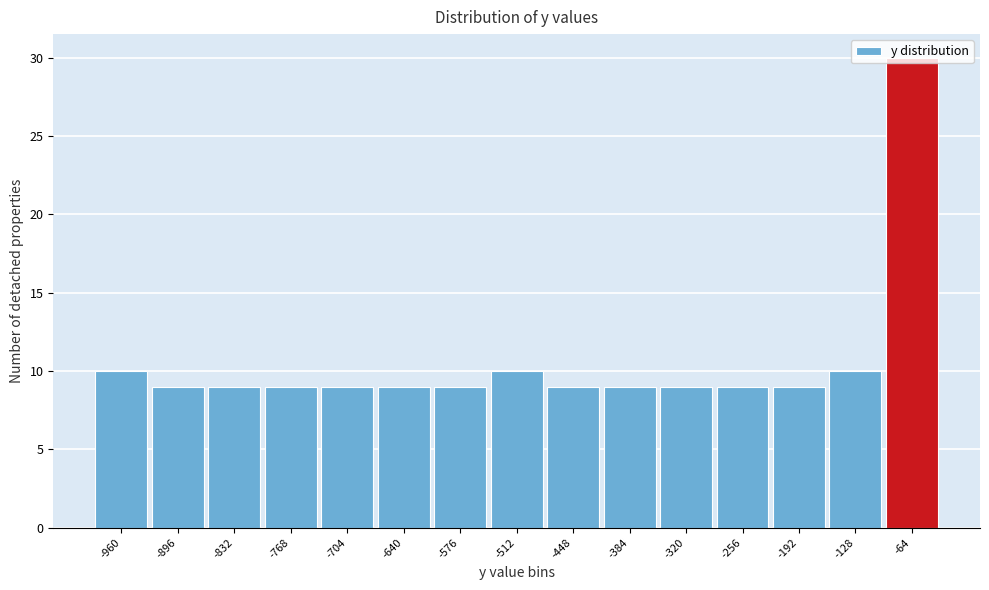

What is the change in value from -640 to -128?

+1